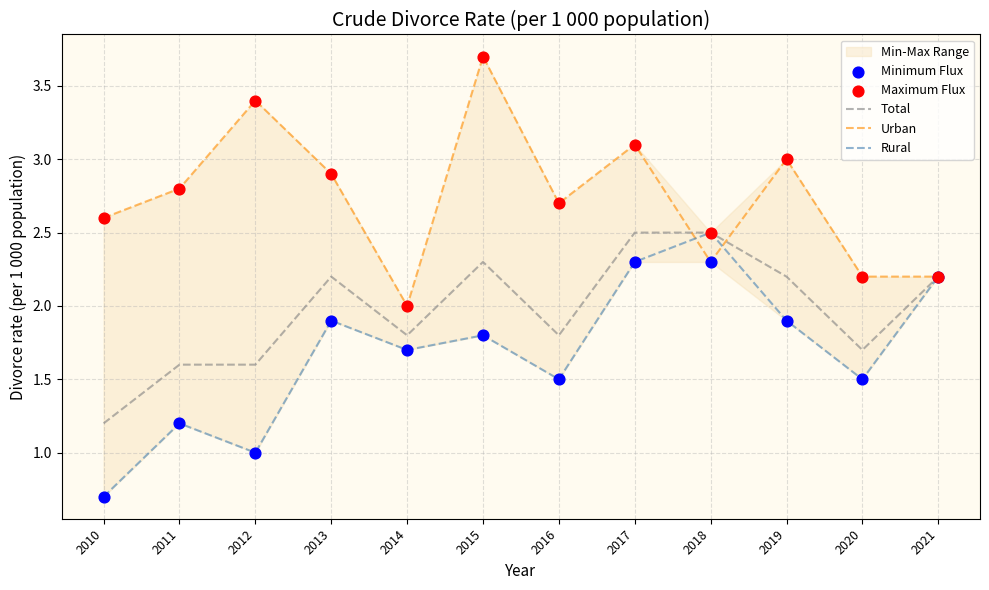

What is the total value across all series at 2013?

11.8